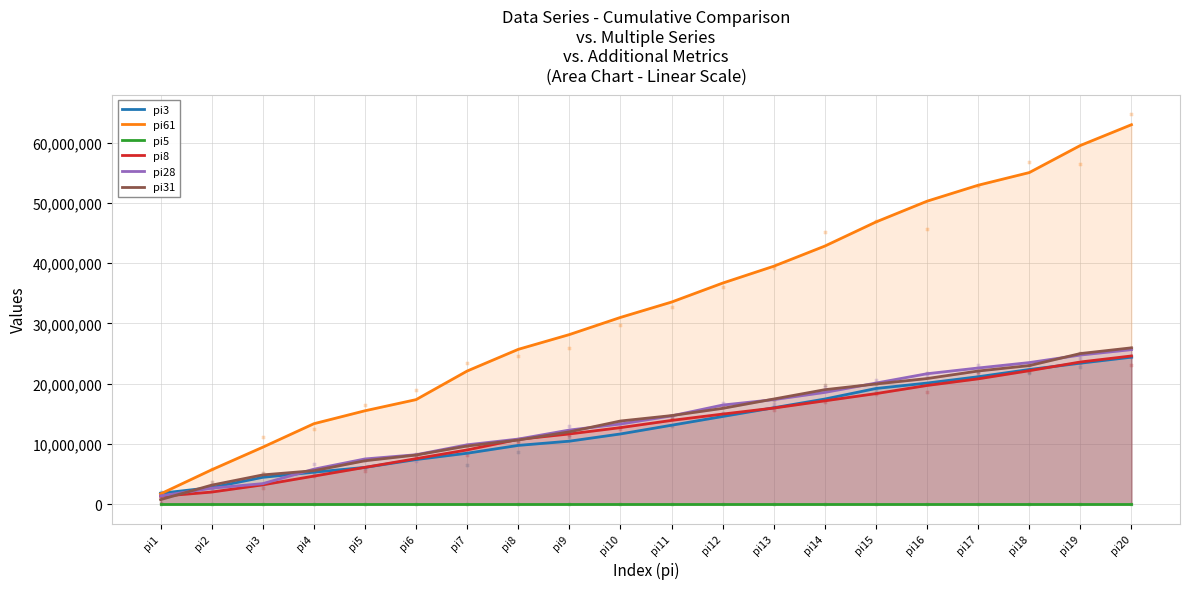

What are all the series names shown in the legend?

pi3, pi61, pi5, pi8, pi28, pi31